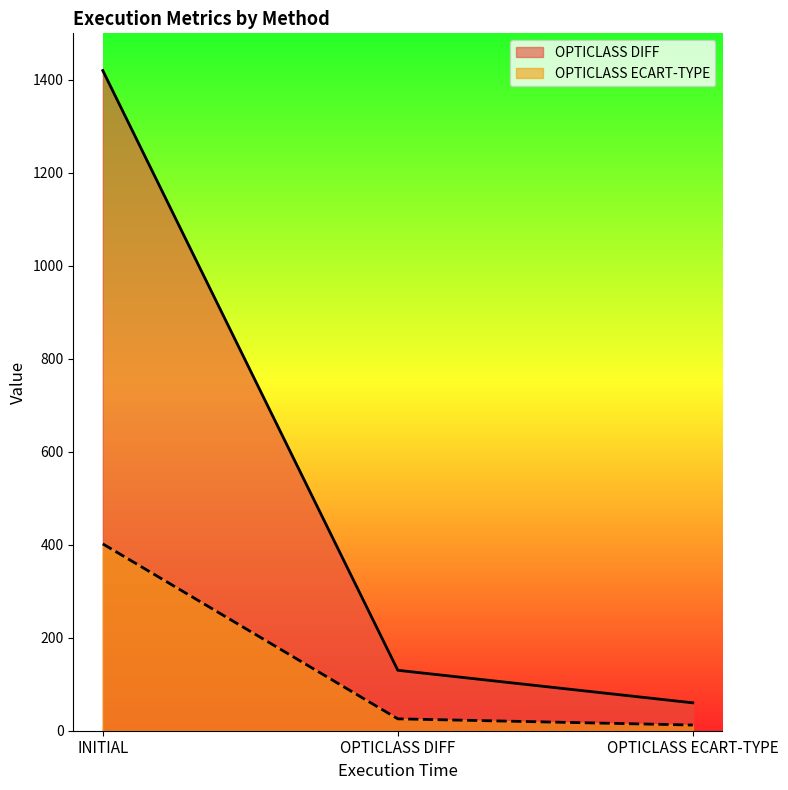

At which category is the sum across all series the highest?

INITIAL